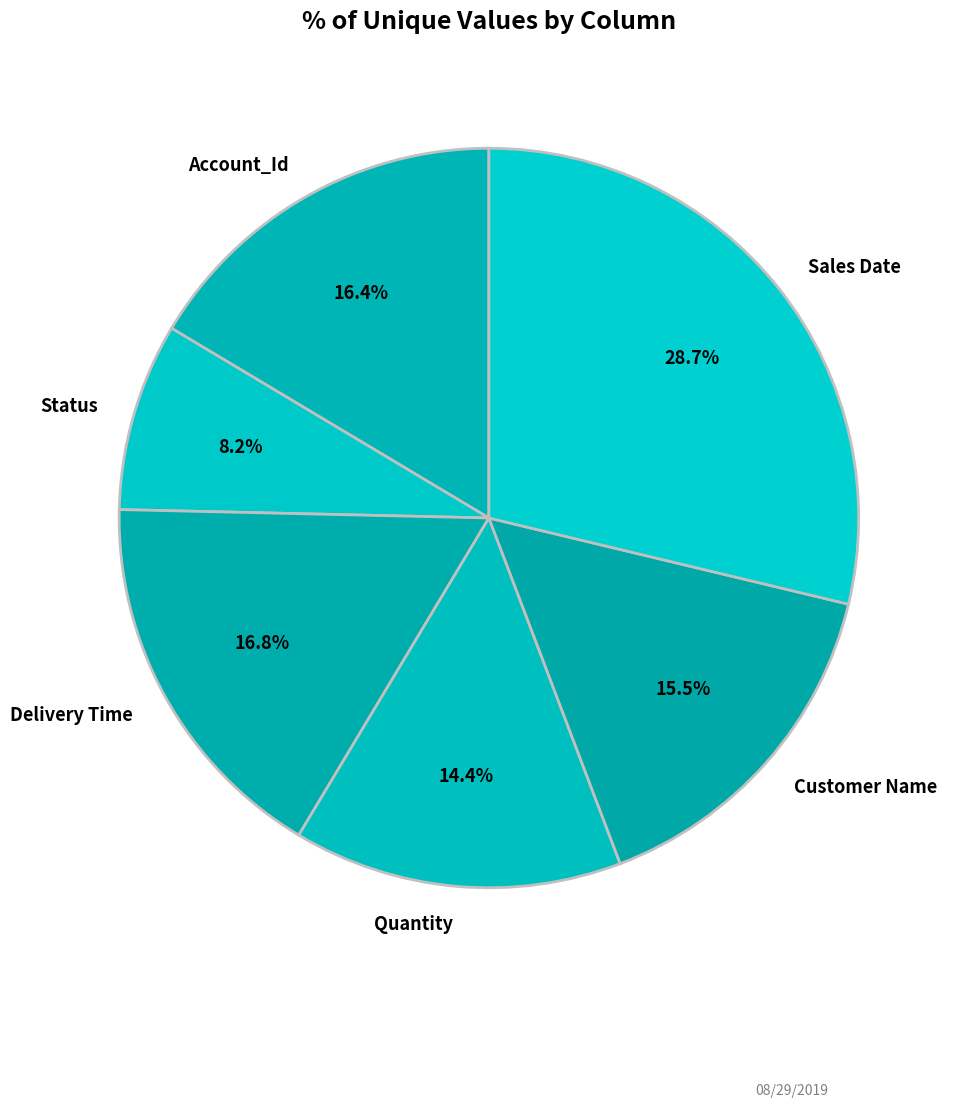

How many slices are in this pie chart?

6